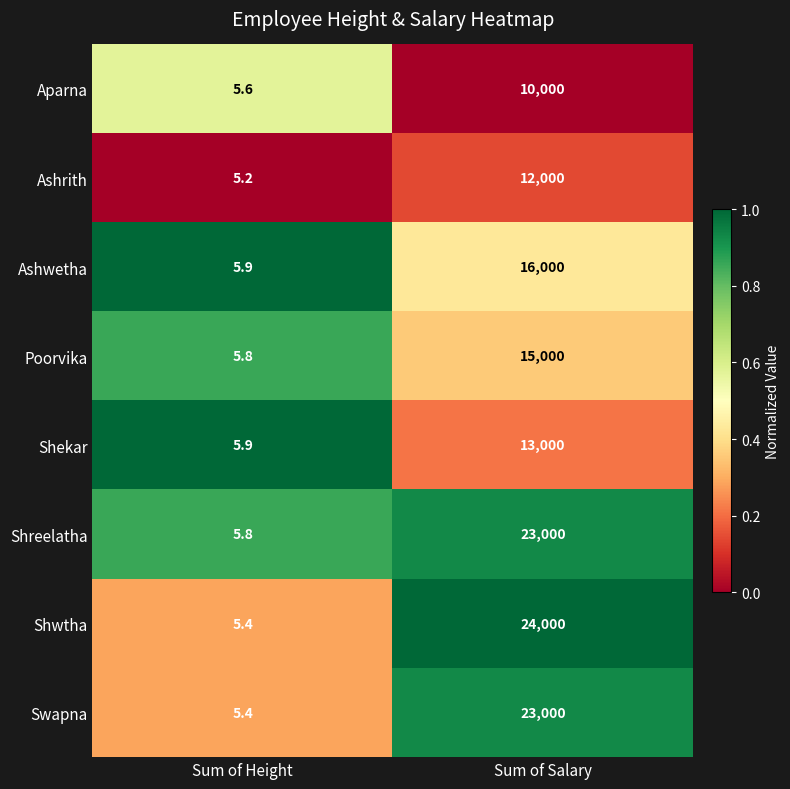

Reading left to right, list all the values displayed in this chart.

Aparna: 5.6	10000.0
Ashrith: 5.2	12000.0
Ashwetha: 5.9	16000.0
Poorvika: 5.8	15000.0
Shekar: 5.9	13000.0
Shreelatha: 5.8	23000.0
Shwtha: 5.4	24000.0
Swapna: 5.4	23000.0